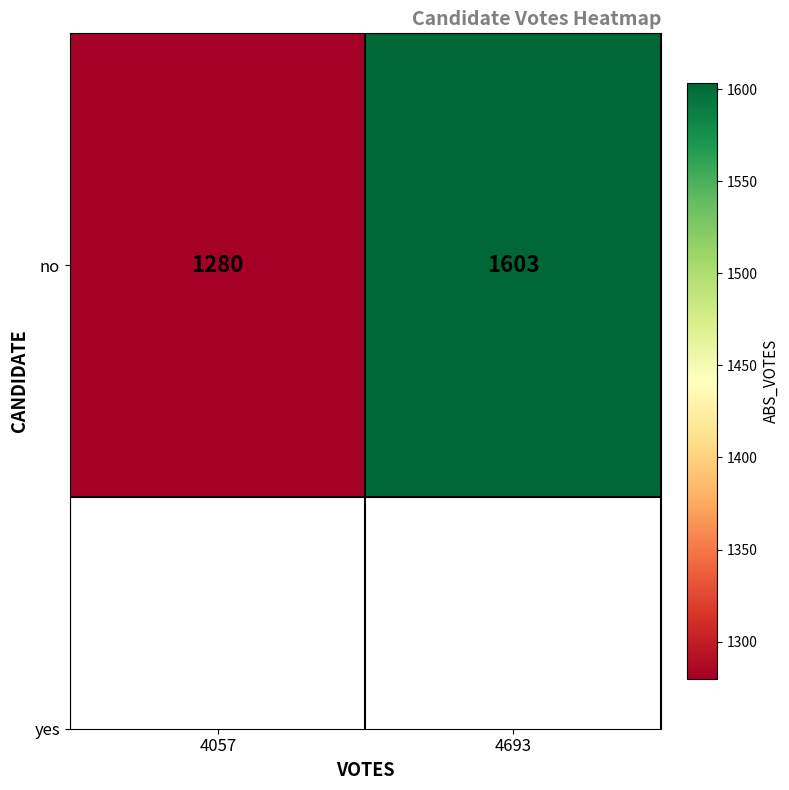

Rank the categories by value from highest to lowest.

4693, 4057